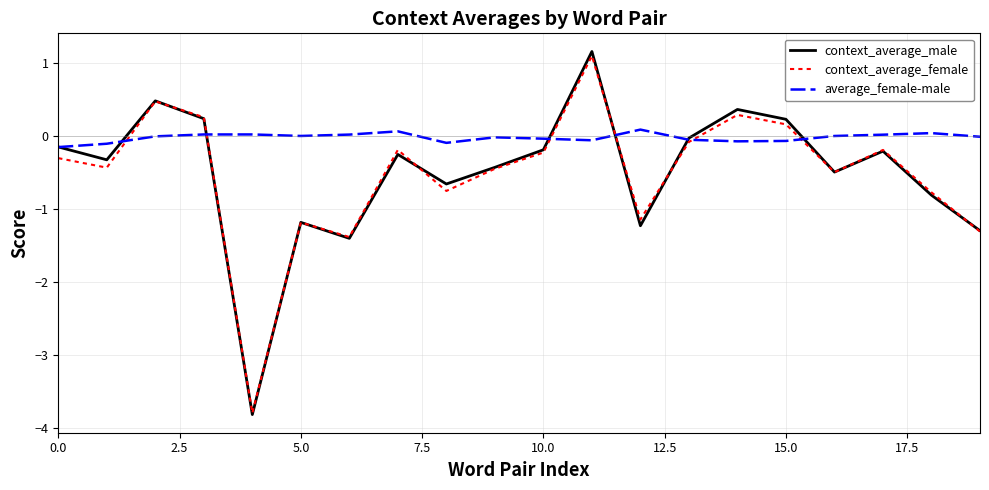

Which series has the largest range (max minus min)?

context_average_male